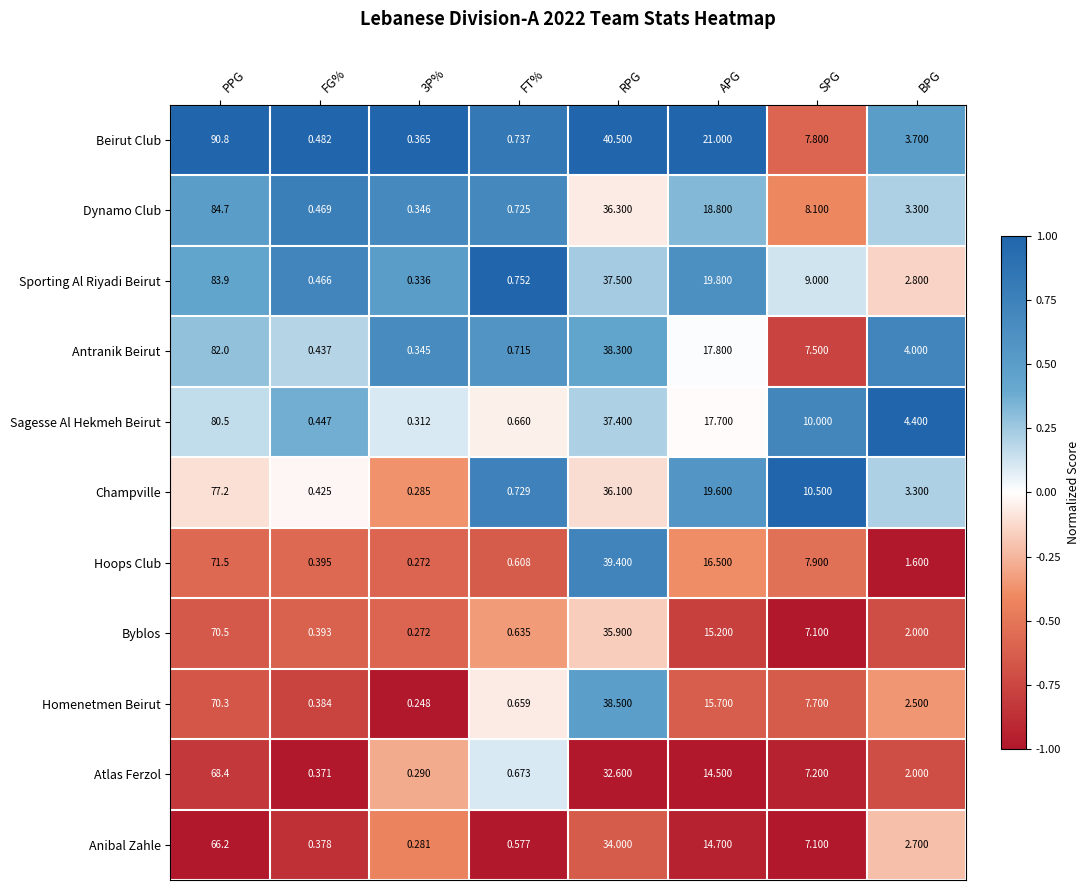

How many values in the Hoops Club series are below 7?

4